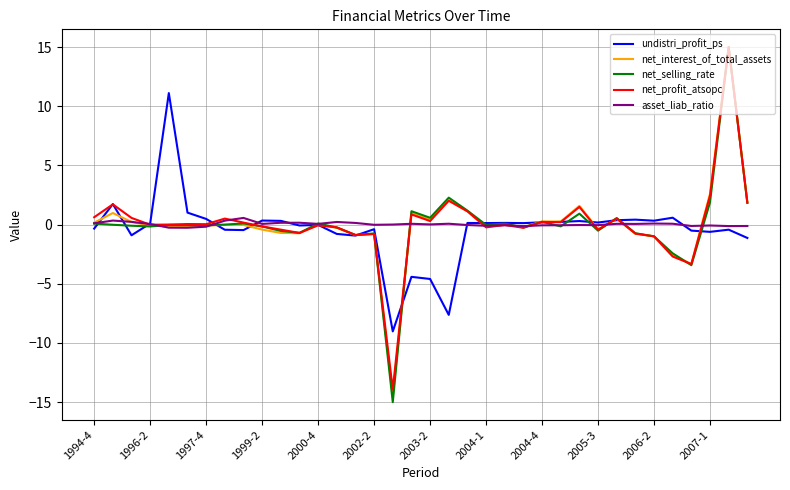

What is the smallest value displayed?

-15.0